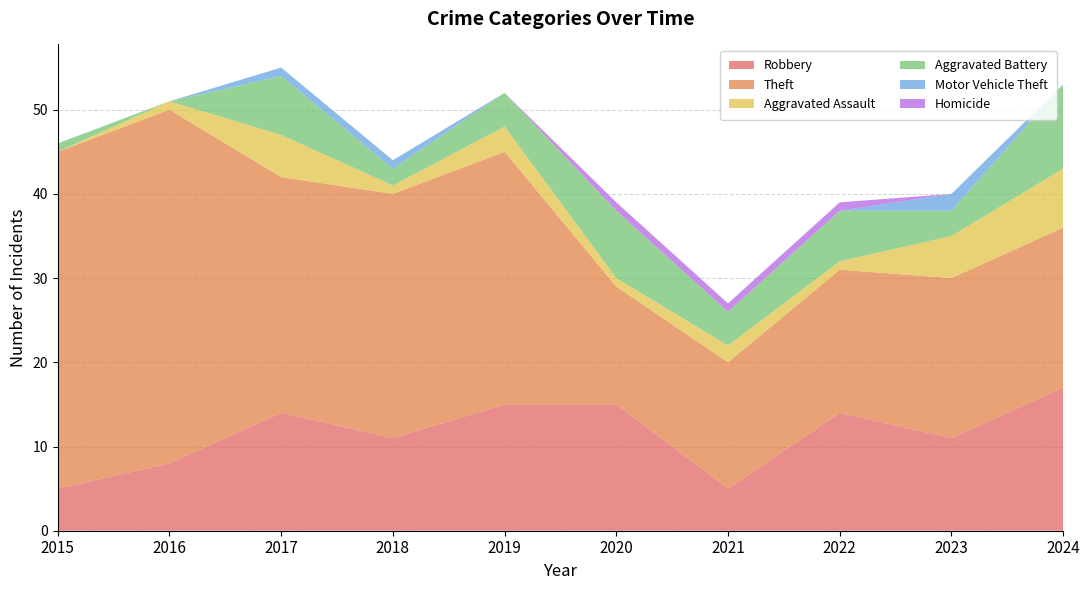

Reading right to left, what are all the values shown in this chart?

Robbery: 17	11	14	5	15	15	11	14	8	5
Theft: 19	19	17	15	14	30	29	28	42	40
Aggravated Assault: 7	5	1	2	1	3	1	5	1	0
Aggravated Battery: 10	3	6	4	8	4	2	7	0	1
Motor Vehicle Theft: 0	2	0	0	0	0	1	1	0	0
Homicide: 0	0	1	1	1	0	0	0	0	0